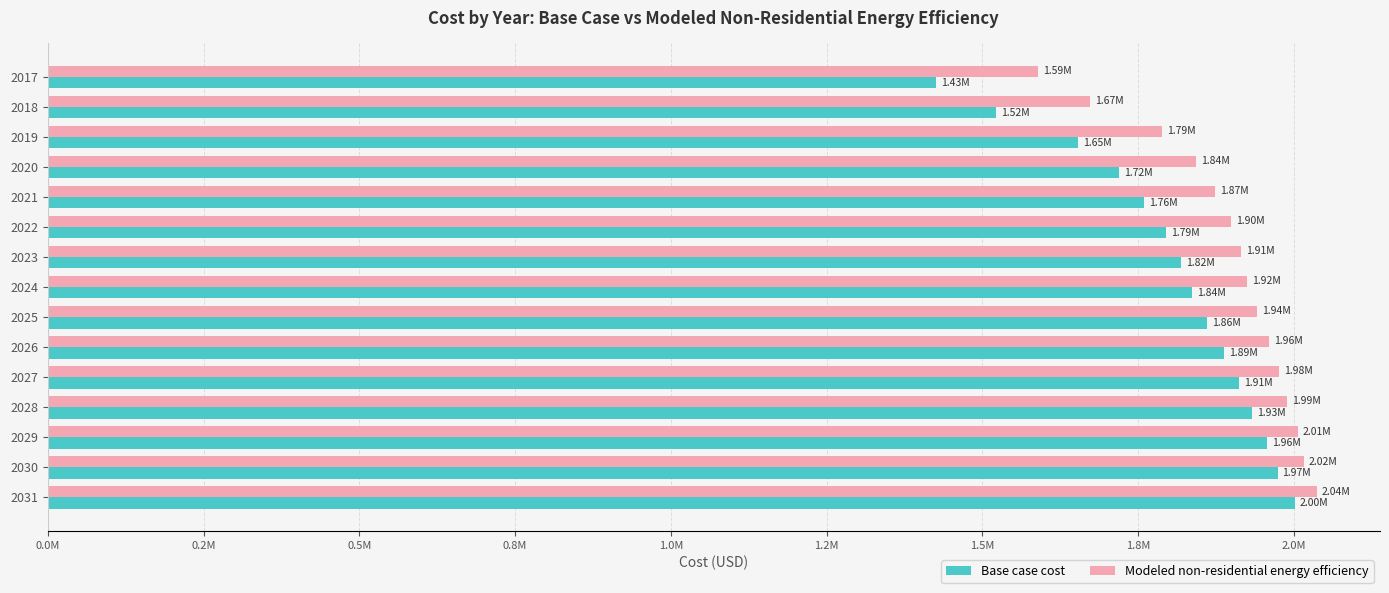

What are all the series names shown in the legend?

Base case cost, Modeled non-residential energy efficiency